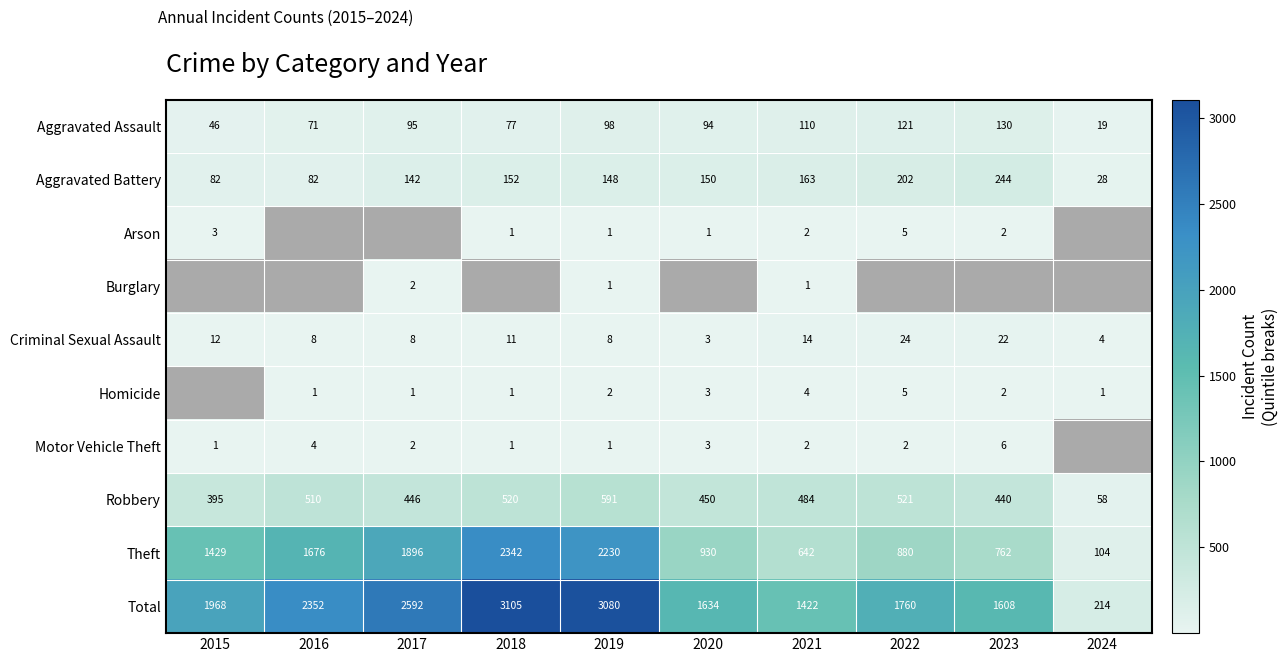

Where does the Robbery series first go above 484?

2016